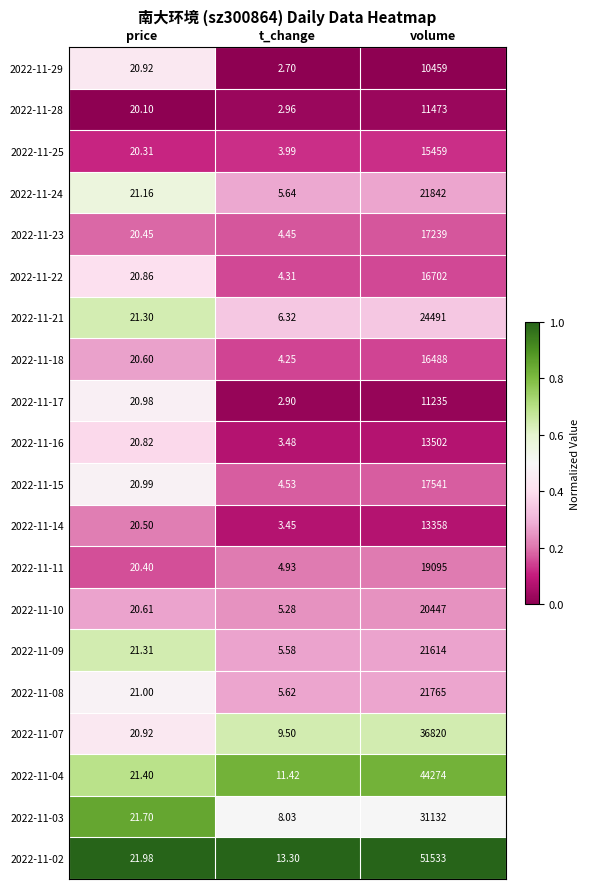

Is the value of 2022-11-11 at volume greater than the value of 2022-11-02 at price?

Yes